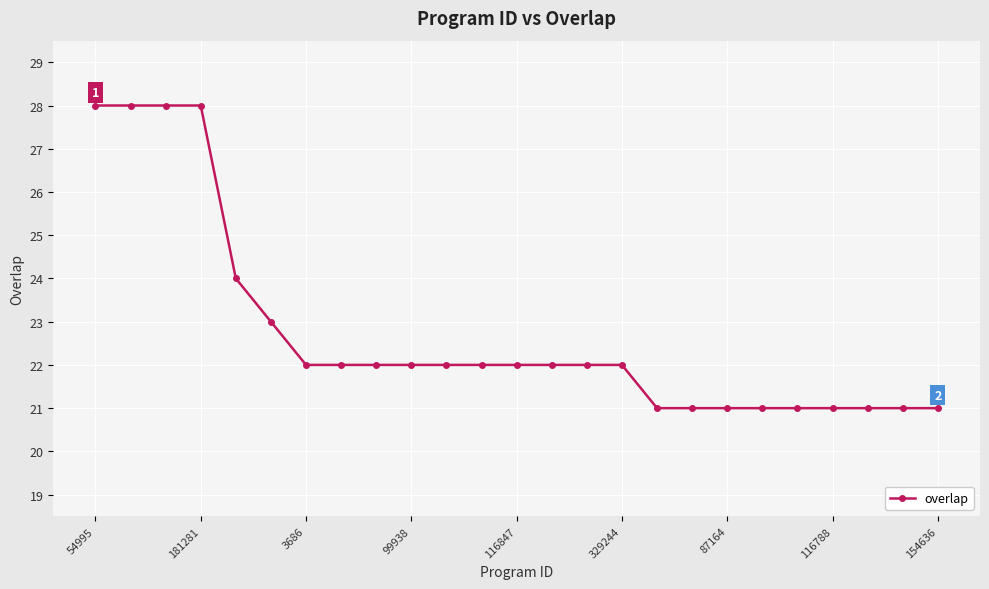

What is the value of the 13th point from the left?

22